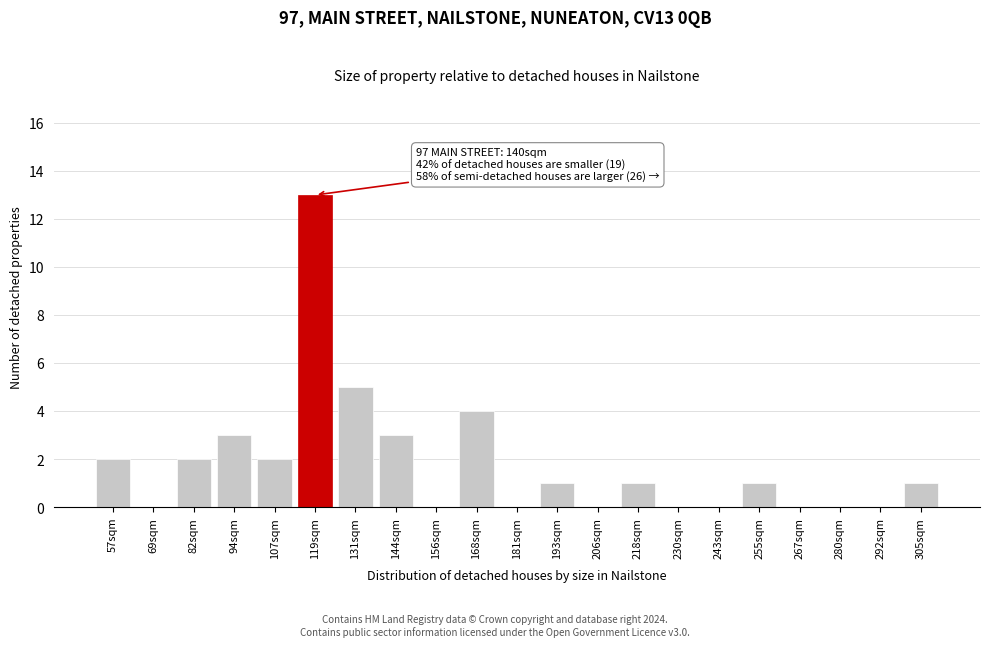

Reading right to left, extract all data points from this chart.

305sqm=1	292sqm=0	280sqm=0	267sqm=0	255sqm=1	243sqm=0	230sqm=0	218sqm=1	206sqm=0	193sqm=1	181sqm=0	168sqm=4	156sqm=0	144sqm=3	131sqm=5	119sqm=13	107sqm=2	94sqm=3	82sqm=2	69sqm=0	57sqm=2